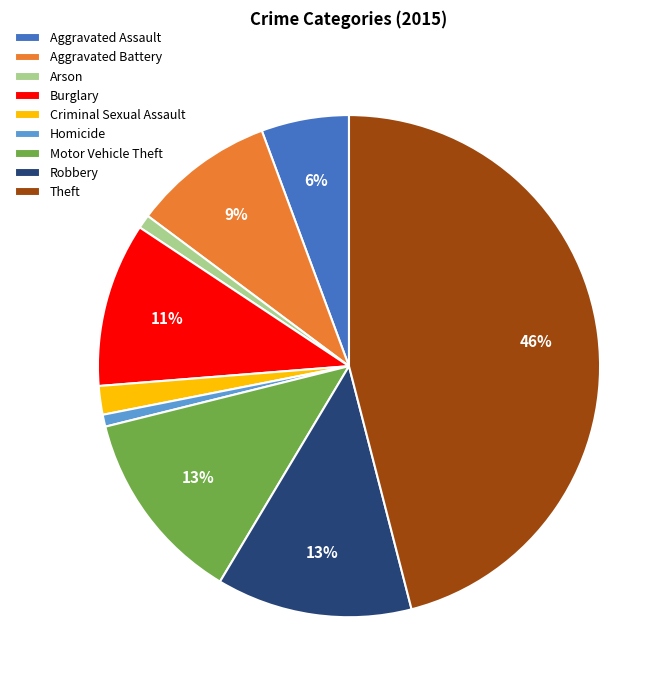

To the nearest percent, what portion does Aggravated Battery represent?

9%